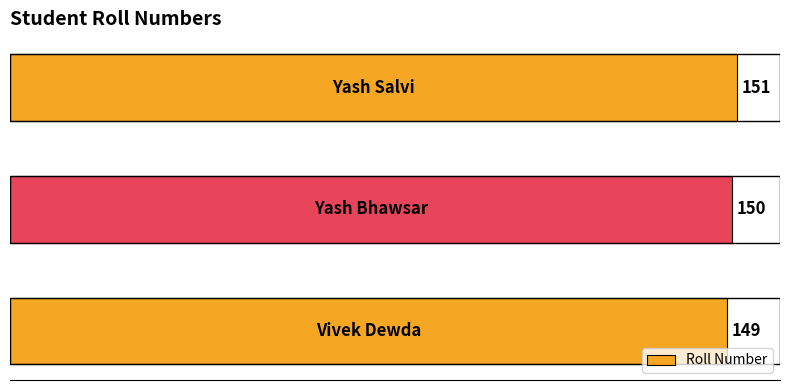

What is the maximum value shown in the chart?

151